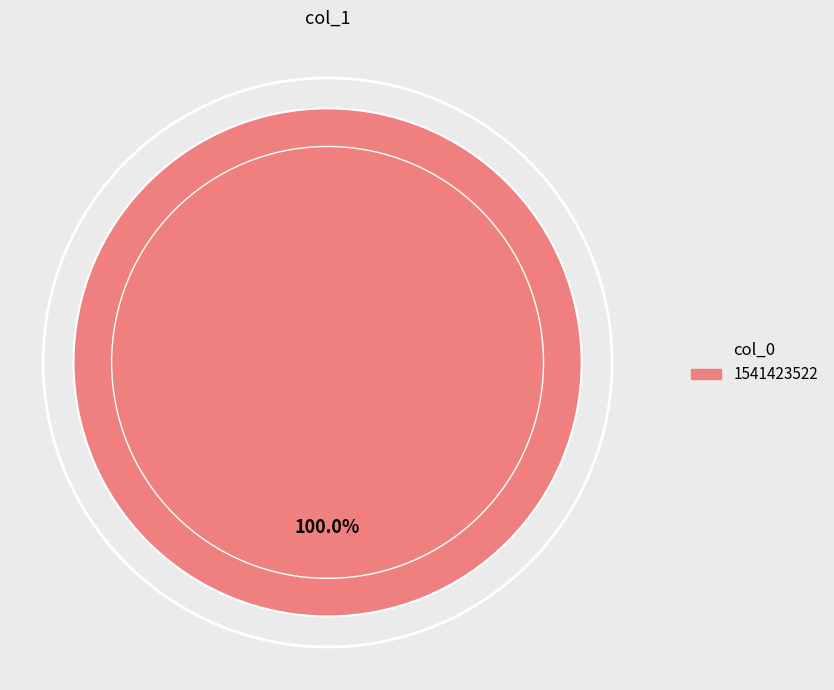

Does any single category account for the majority?

Yes